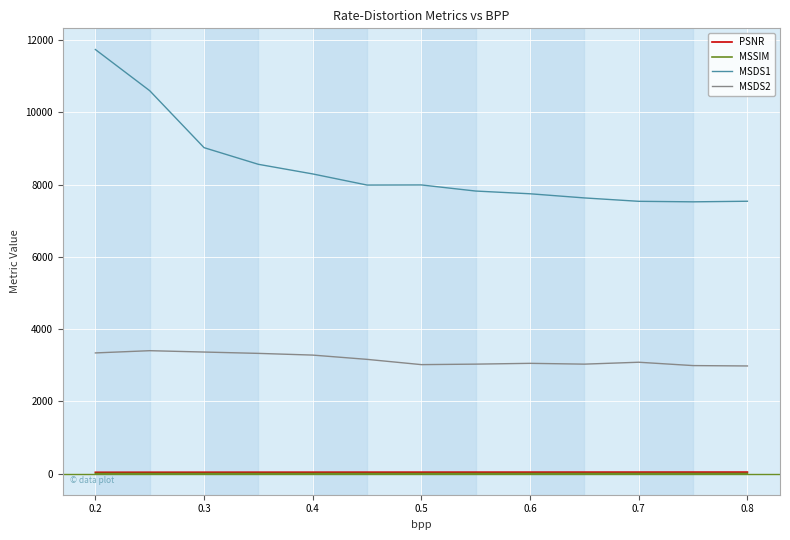

What is the difference between the maximum and minimum values in the MSSIM series?

0.1